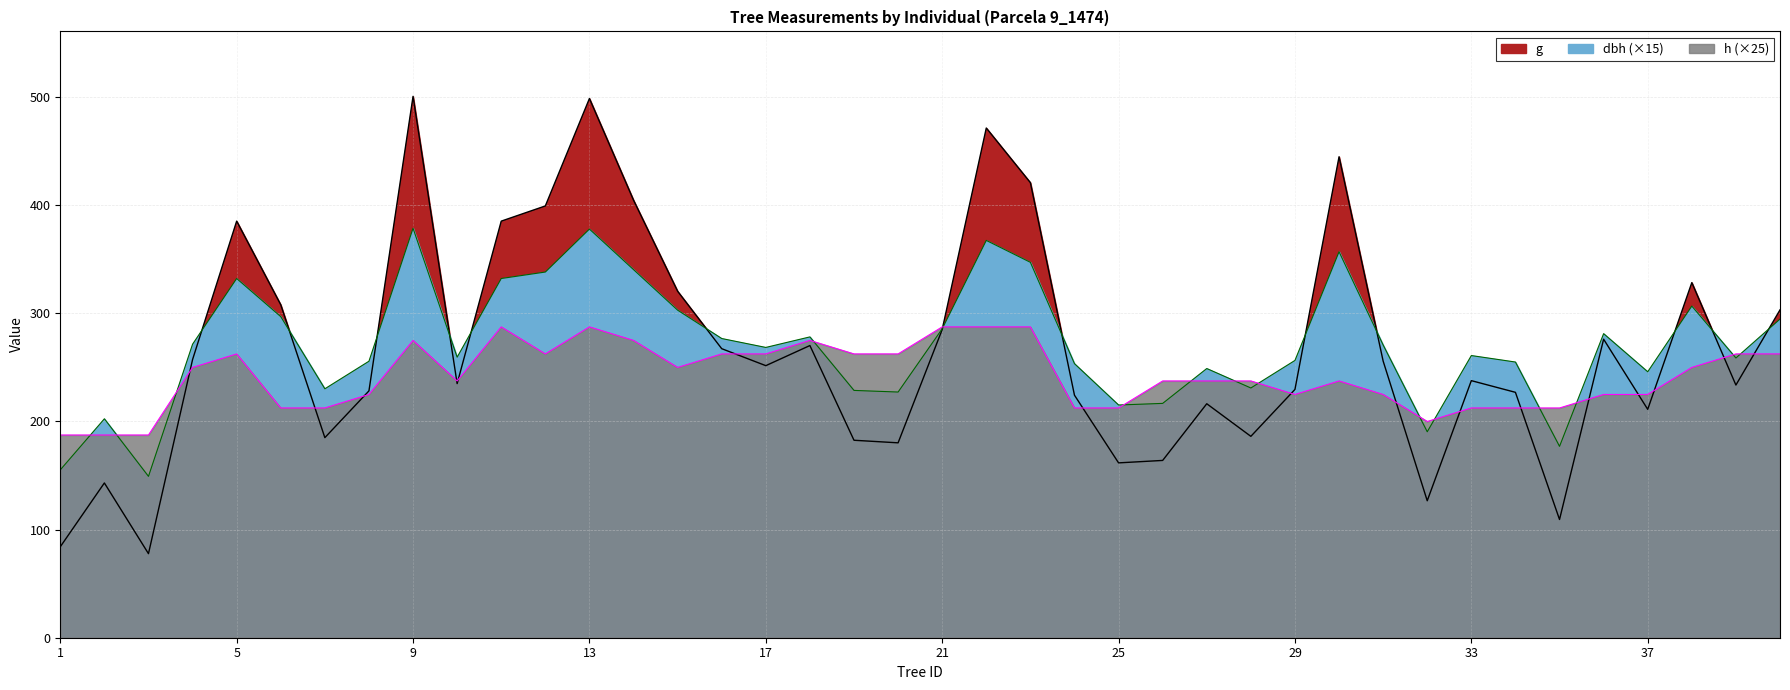

How many lines are shown in the chart?

3